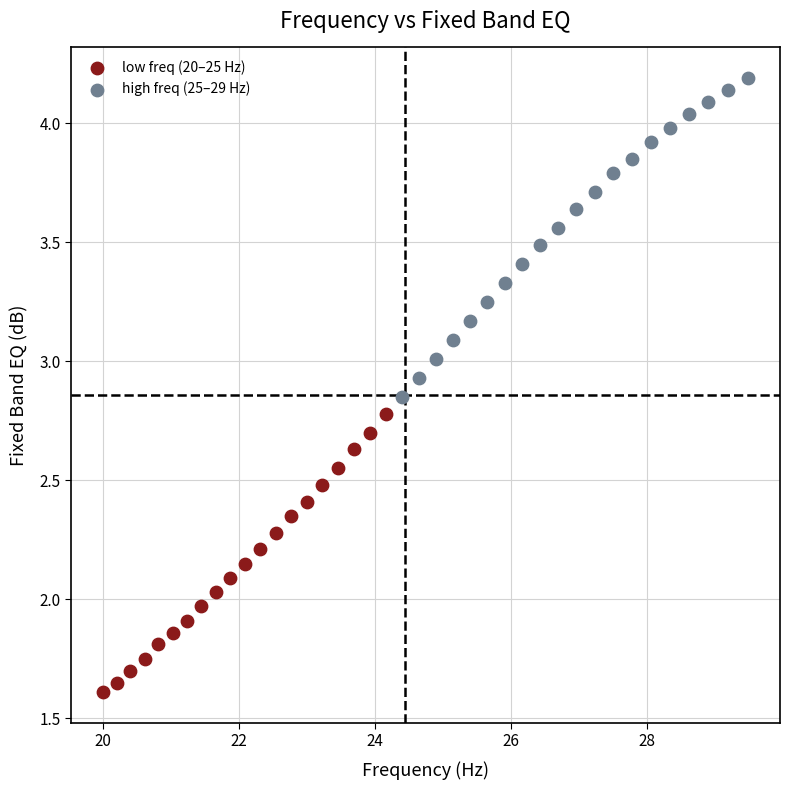

Which series has the widest spread of Y values?

high freq (25–29 Hz)